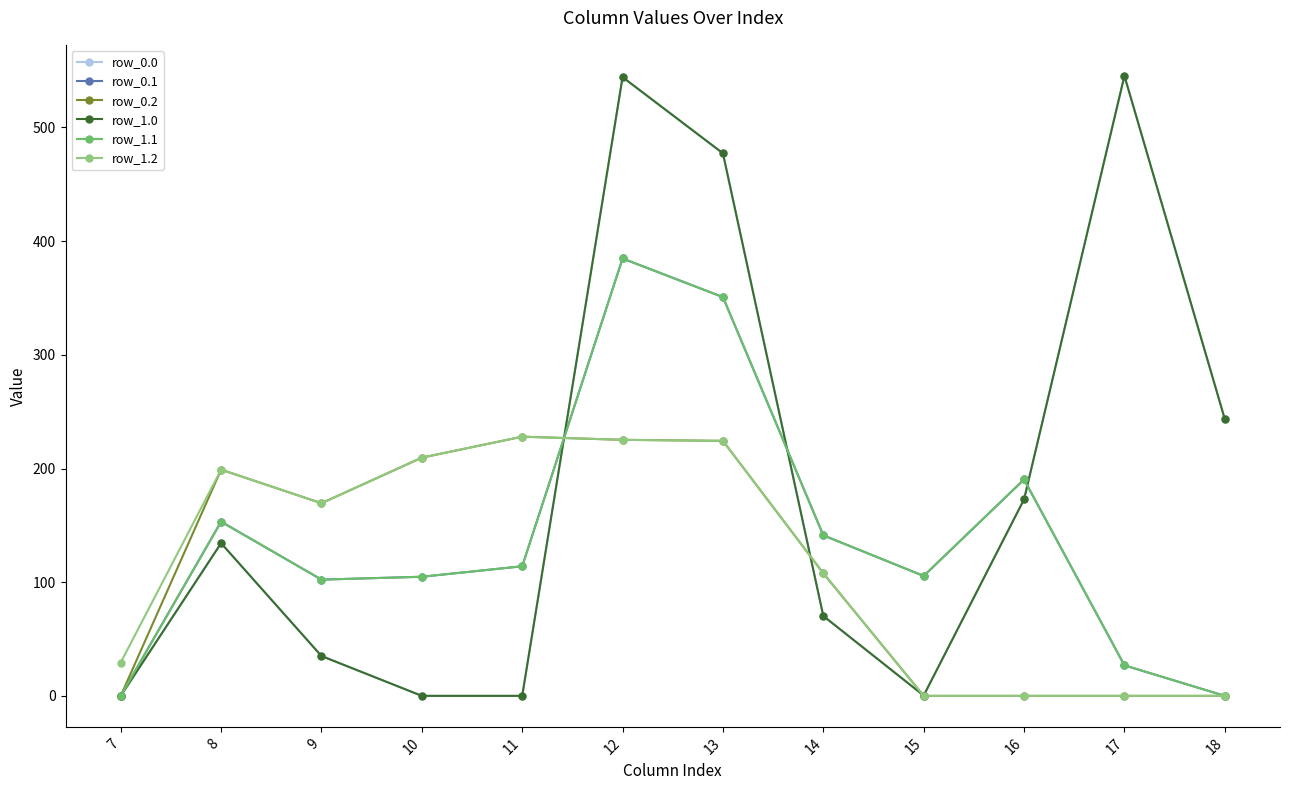

Is this an area chart (filled region under the line)?

No